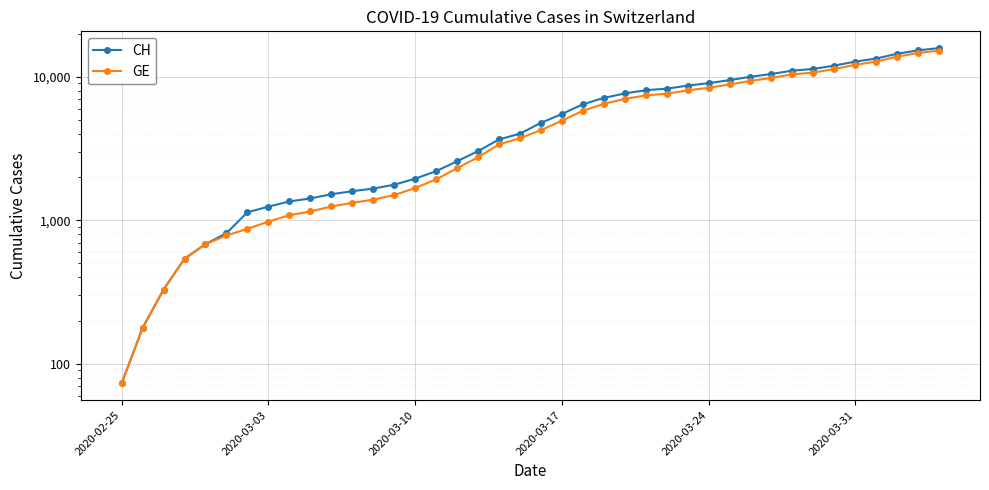

Rank the series at 2020-03-10 from highest to lowest value.

CH, GE